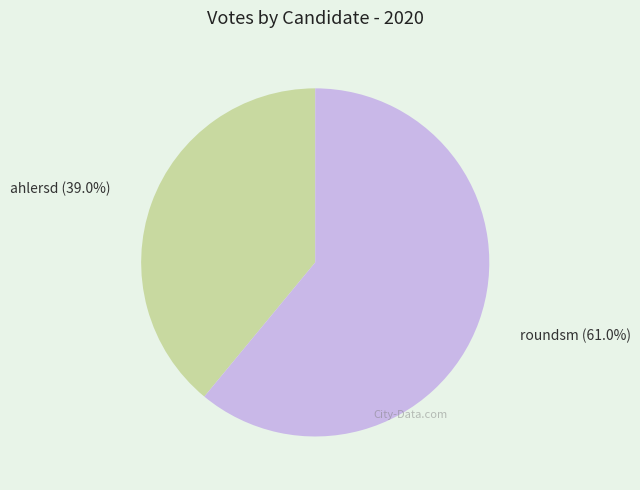

True or false: ahlersd accounts for 39% of the total.

True